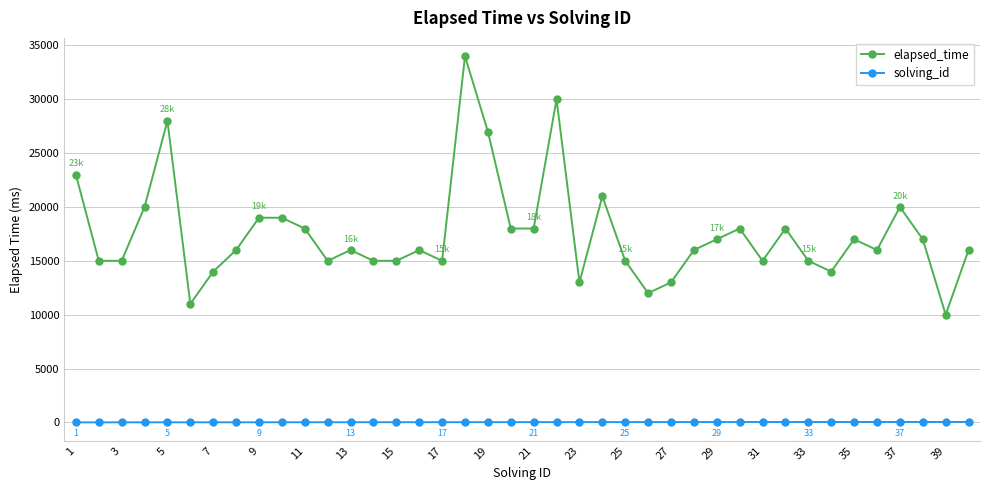

Which series has the largest range (max minus min)?

elapsed_time